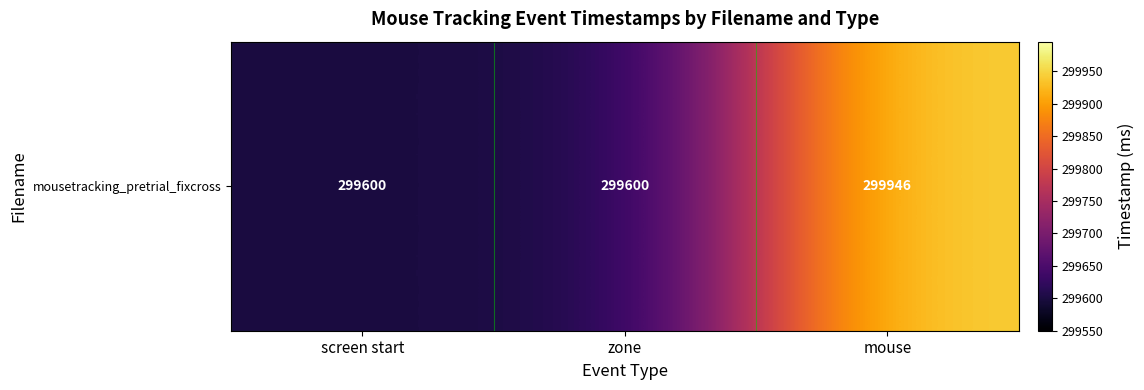

Approximately how many times larger is the value at mouse compared to screen start?

1.0